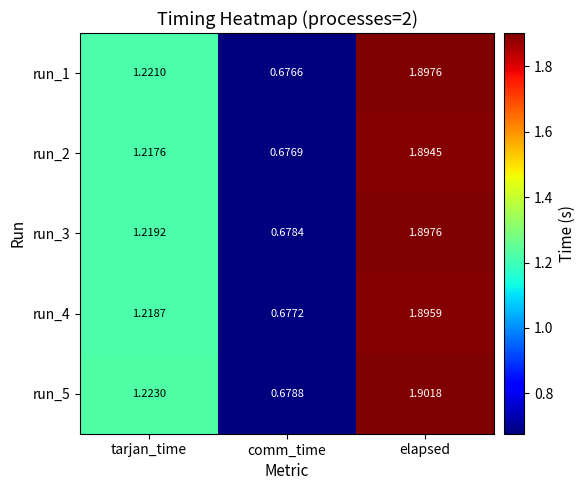

Which series has the largest total across all categories?

run_5